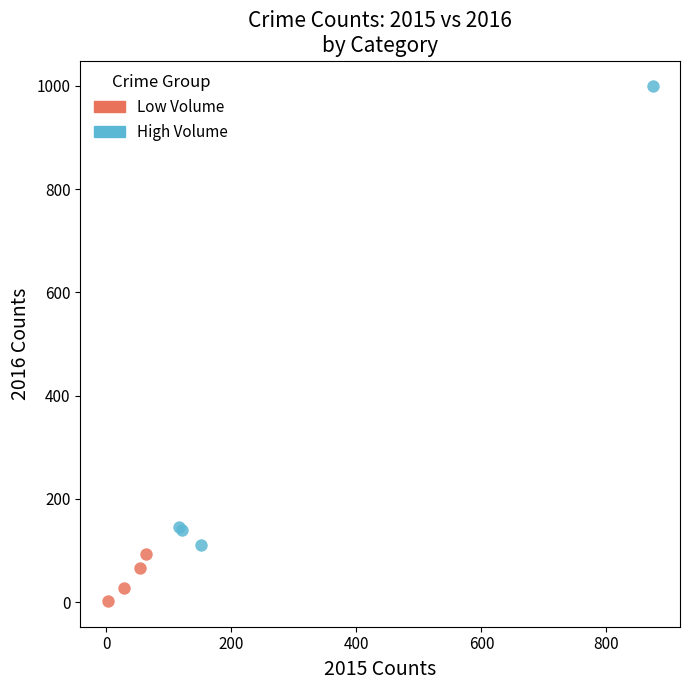

Which series reaches the maximum Y coordinate?

High Volume